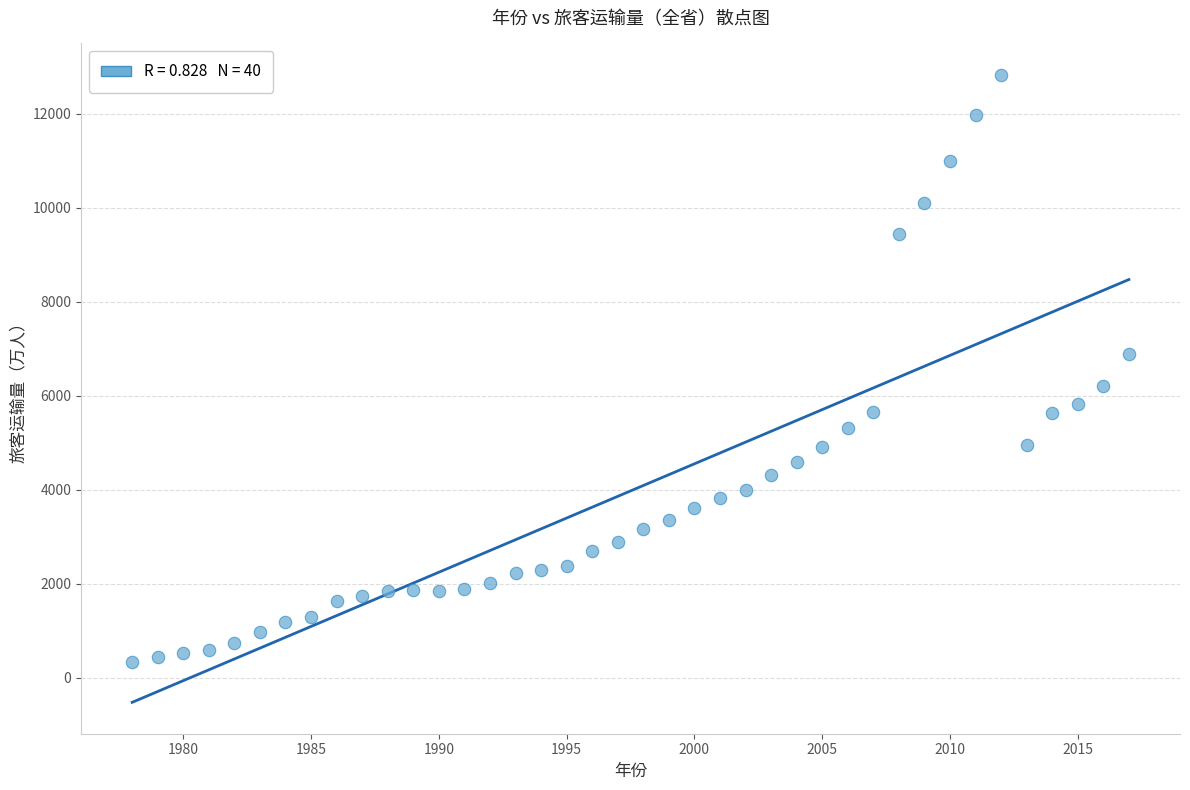

What is the range of X values (max minus min)?

39.0